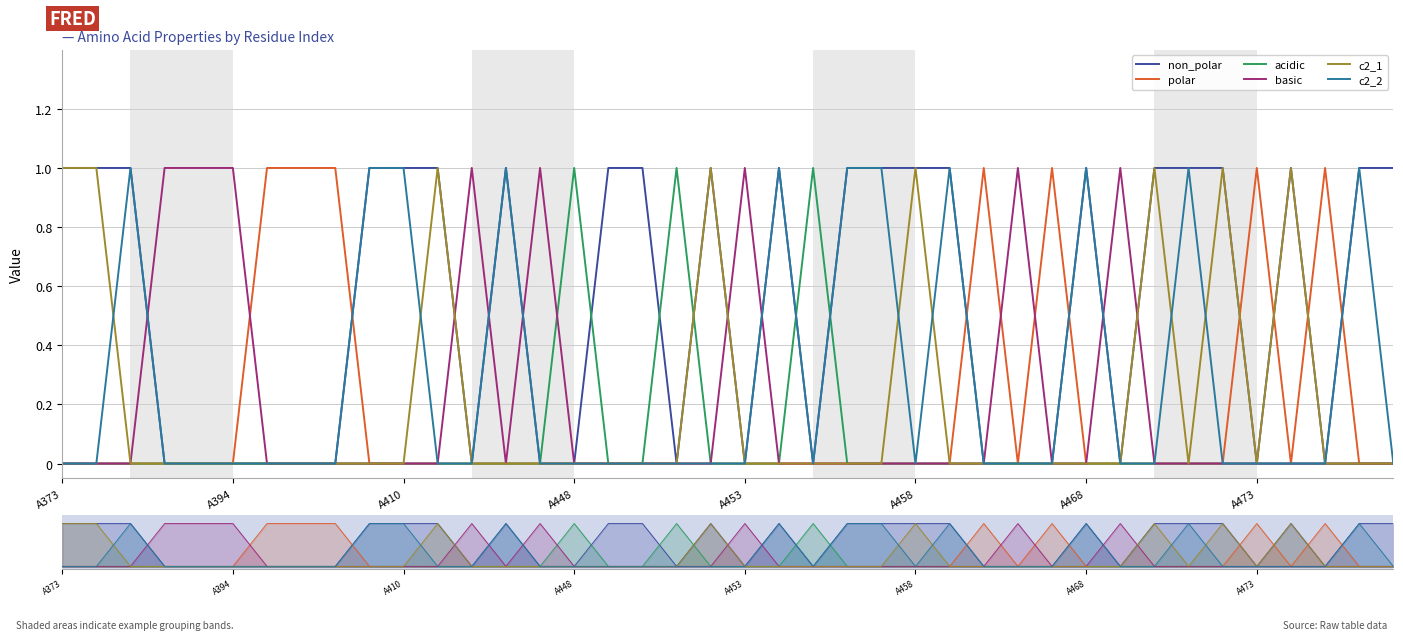

The value of c2_2 at 12 is 0. True or false?

True